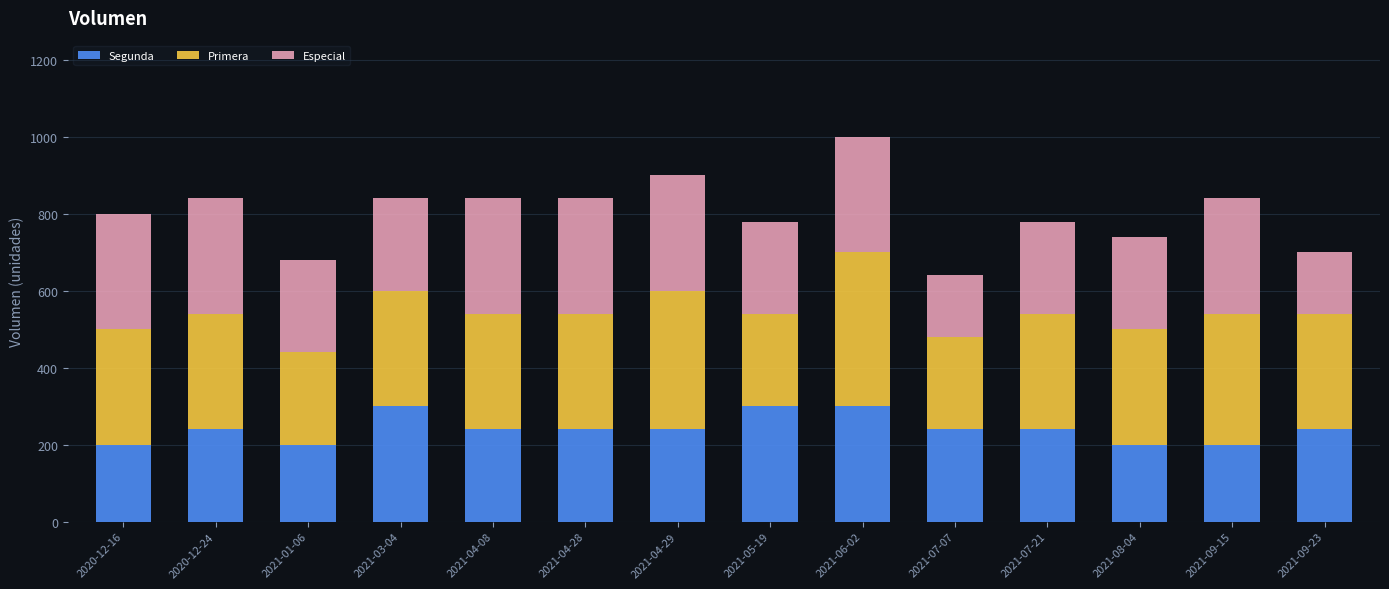

At which category is the sum across all series the highest?

2021-06-02